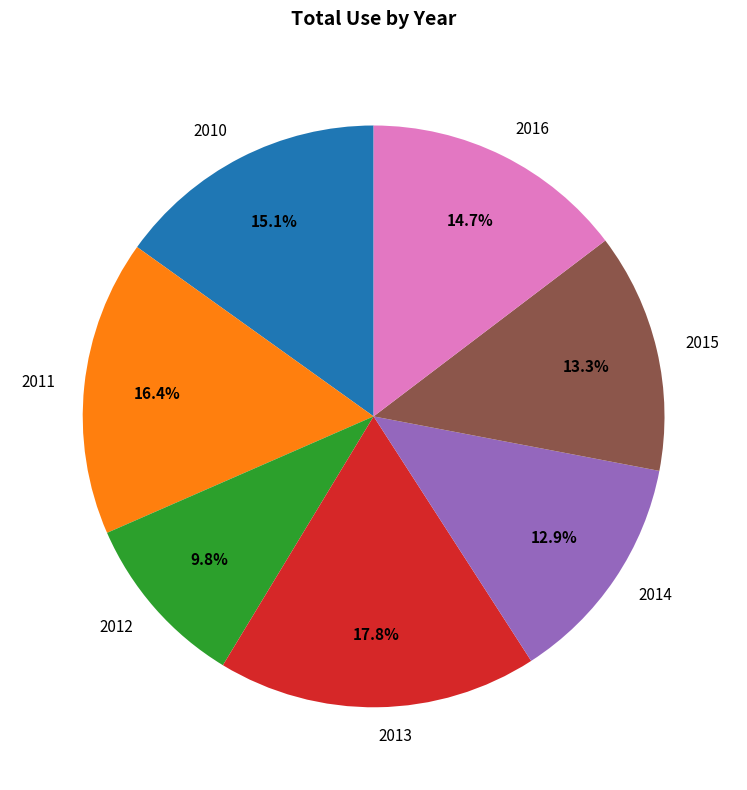

What percentage is NOT represented by 2012?

90.2%